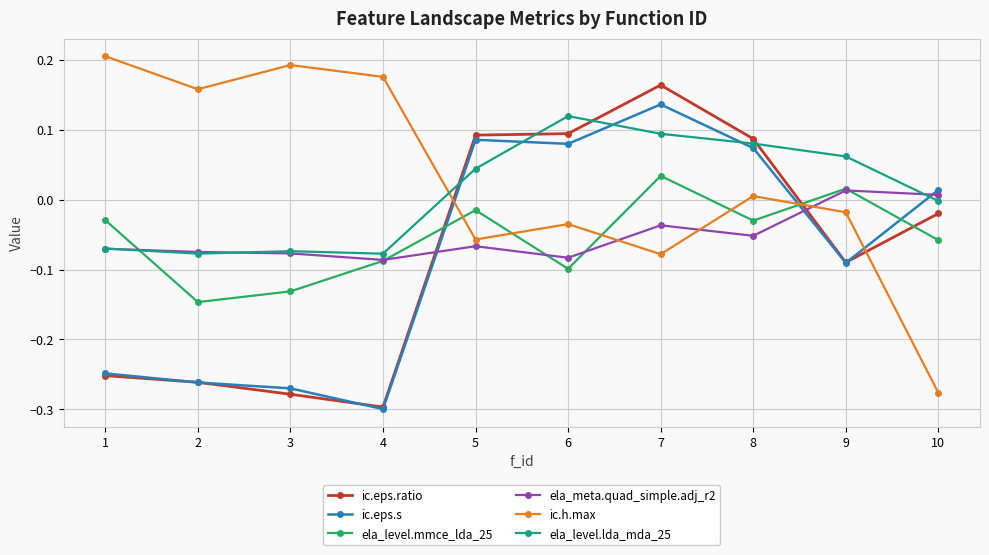

What is the spread (max minus min) of values at 10?

0.3